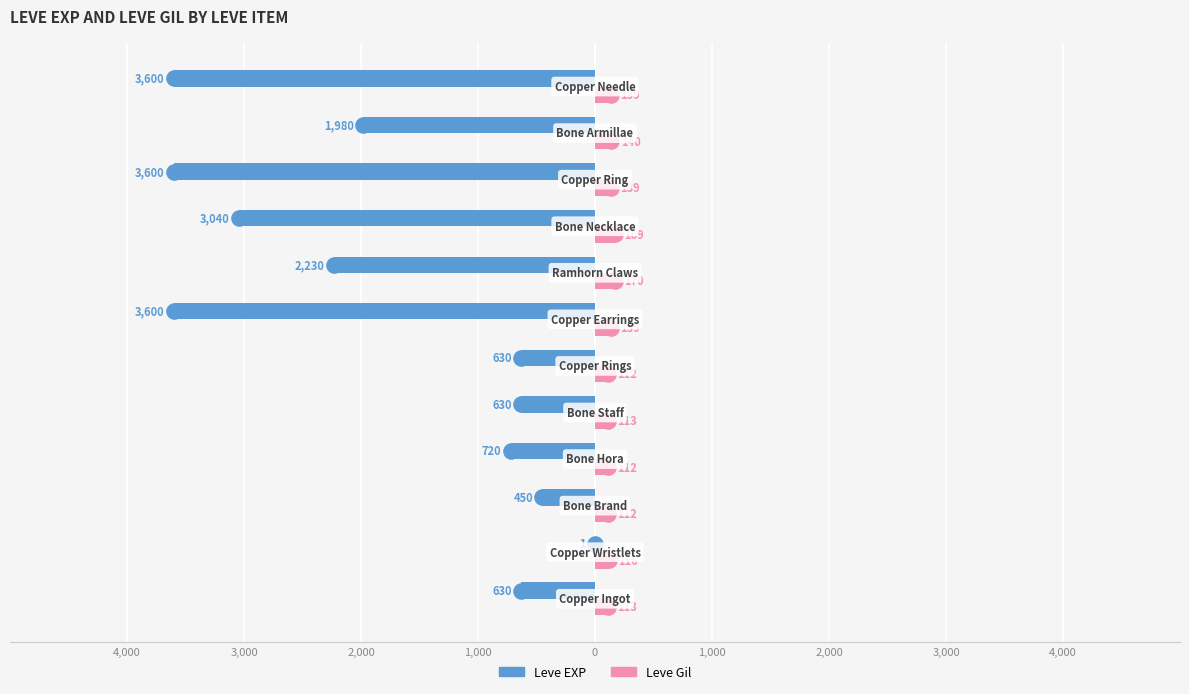

Which series reaches the maximum Y coordinate?

Leve Gil